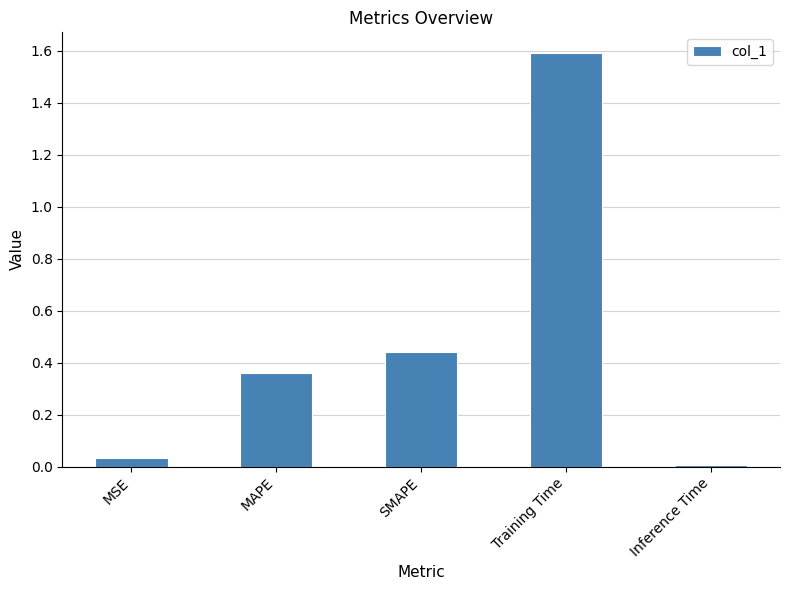

What is the label of the 5th bar from the left?

Inference Time